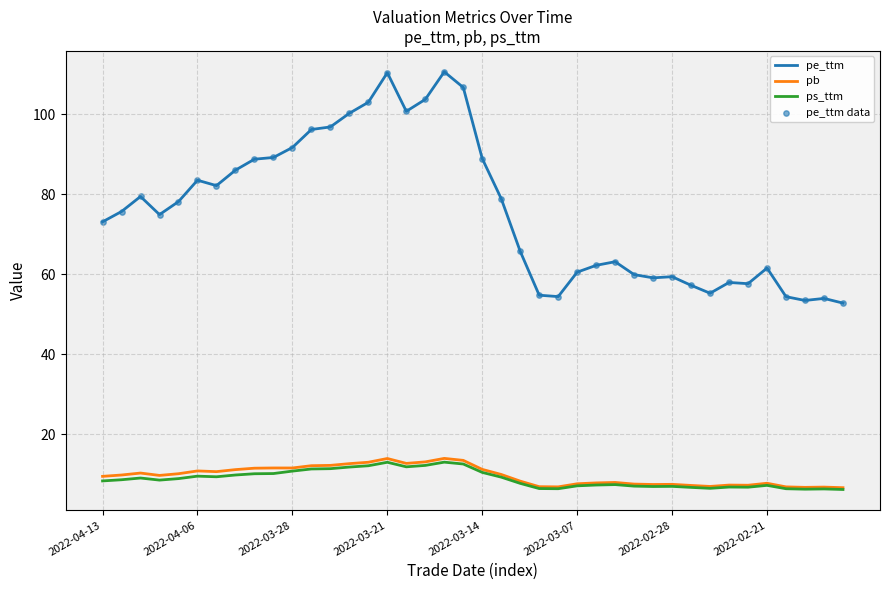

Which series has the largest range (max minus min)?

pe_ttm